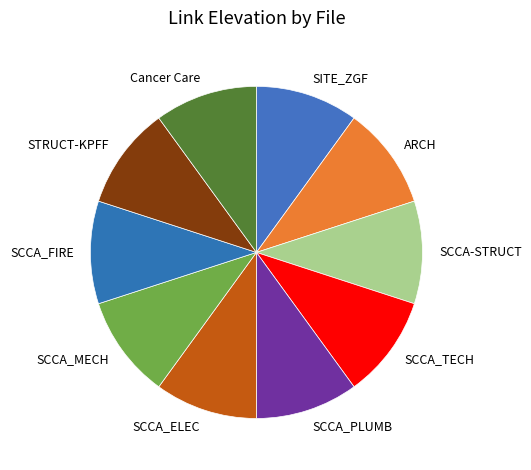

Do SCCA-STRUCT and SITE_ZGF together represent more than half of the pie?

No